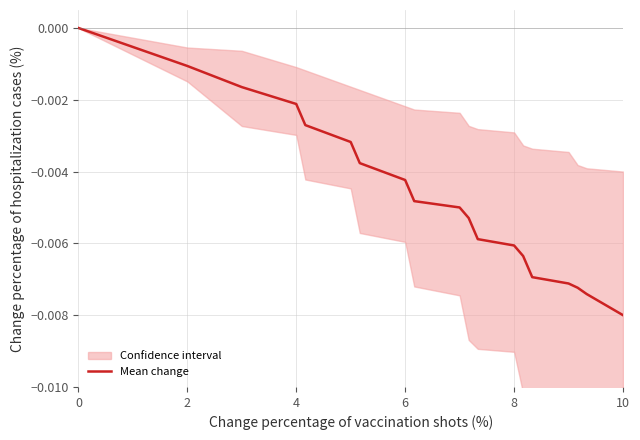

Is this an area chart (filled region under the line)?

No